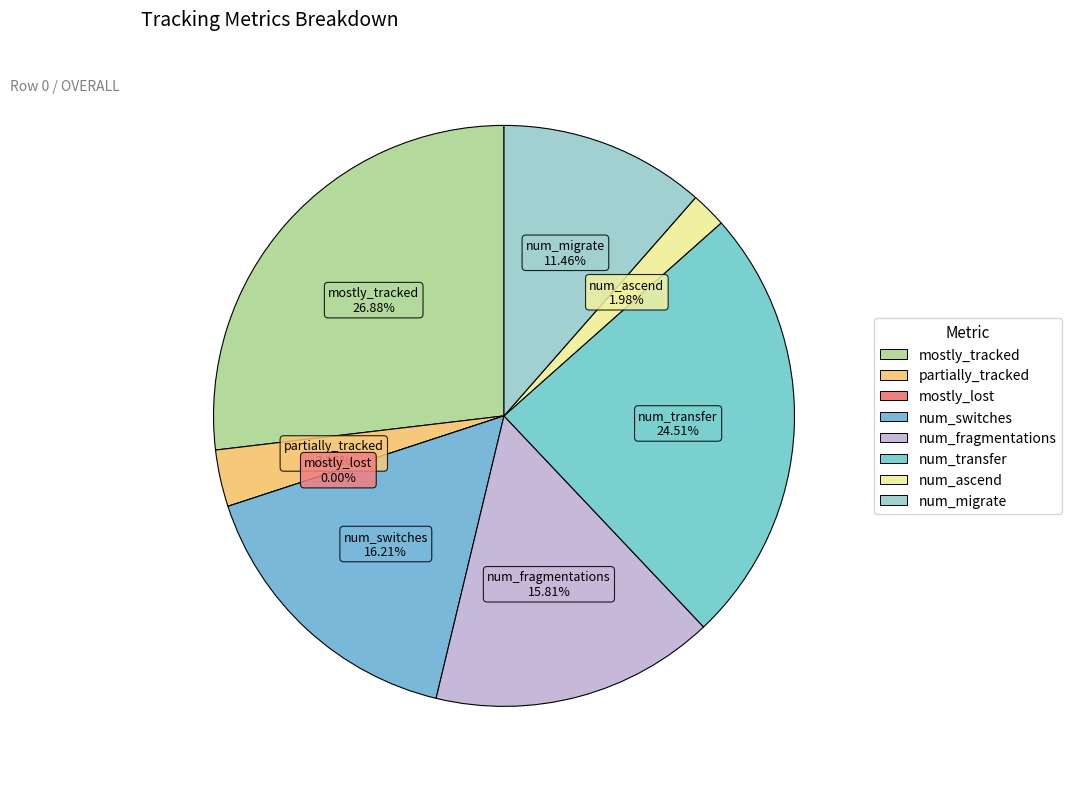

What is the largest slice in the pie chart?

mostly_tracked